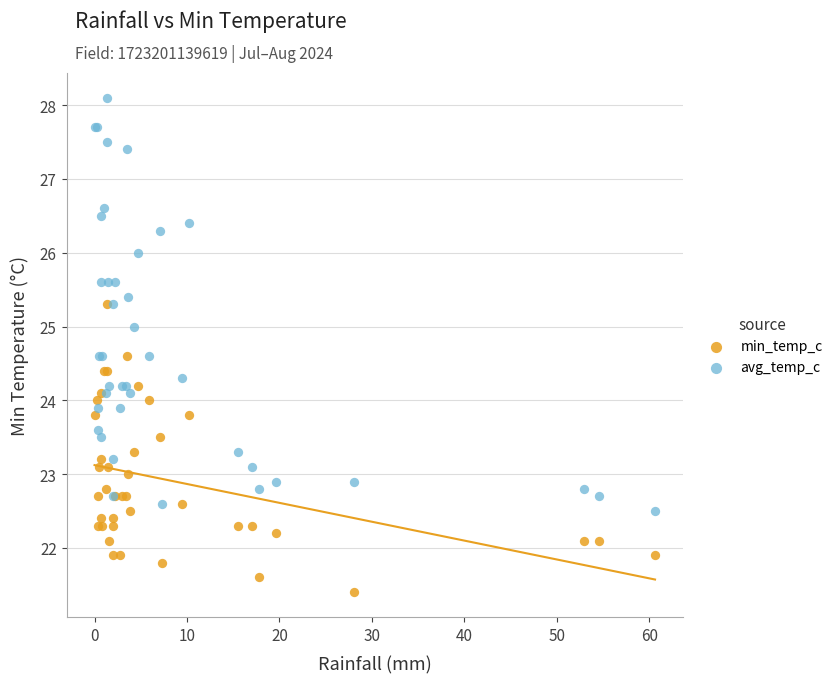

Which series contains the highest Y value?

avg_temp_c